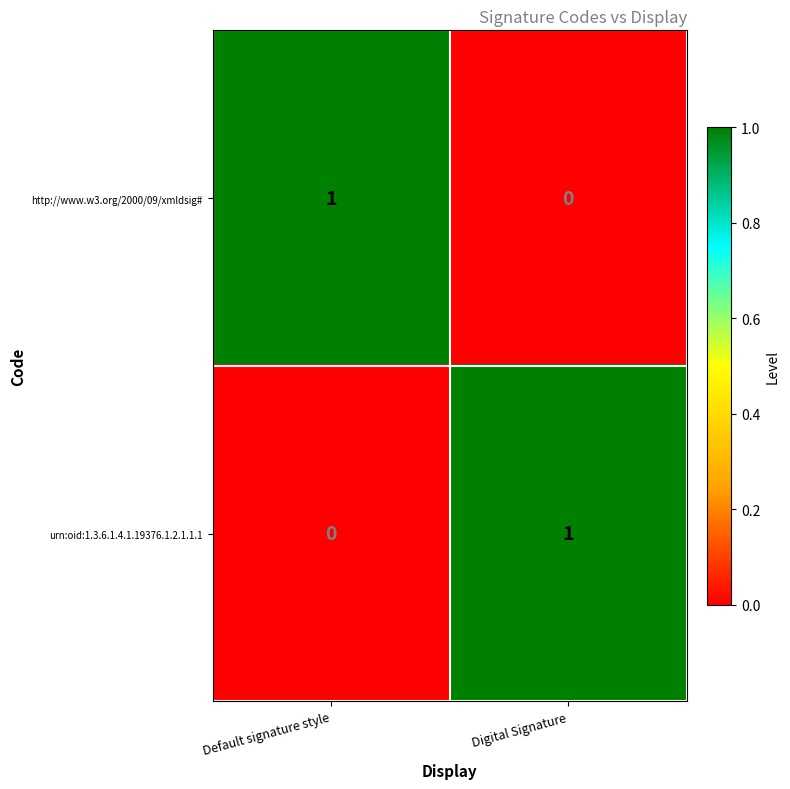

What is the spread (max minus min) of values at Default signature style?

1